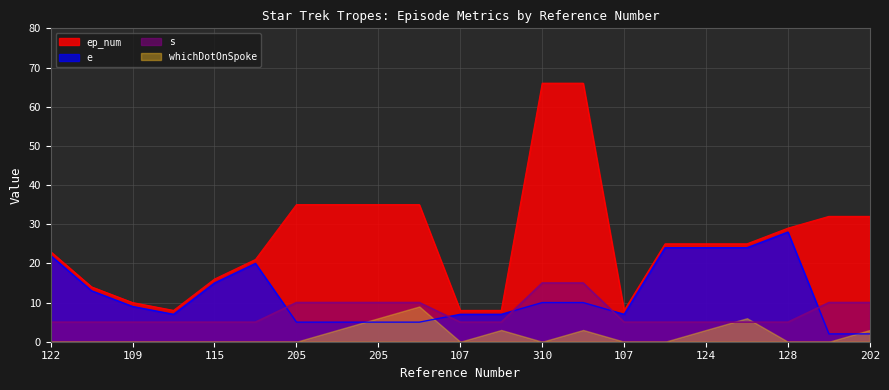

Rank the series at 124 from lowest to highest value.

whichDotOnSpoke, s, e, ep_num